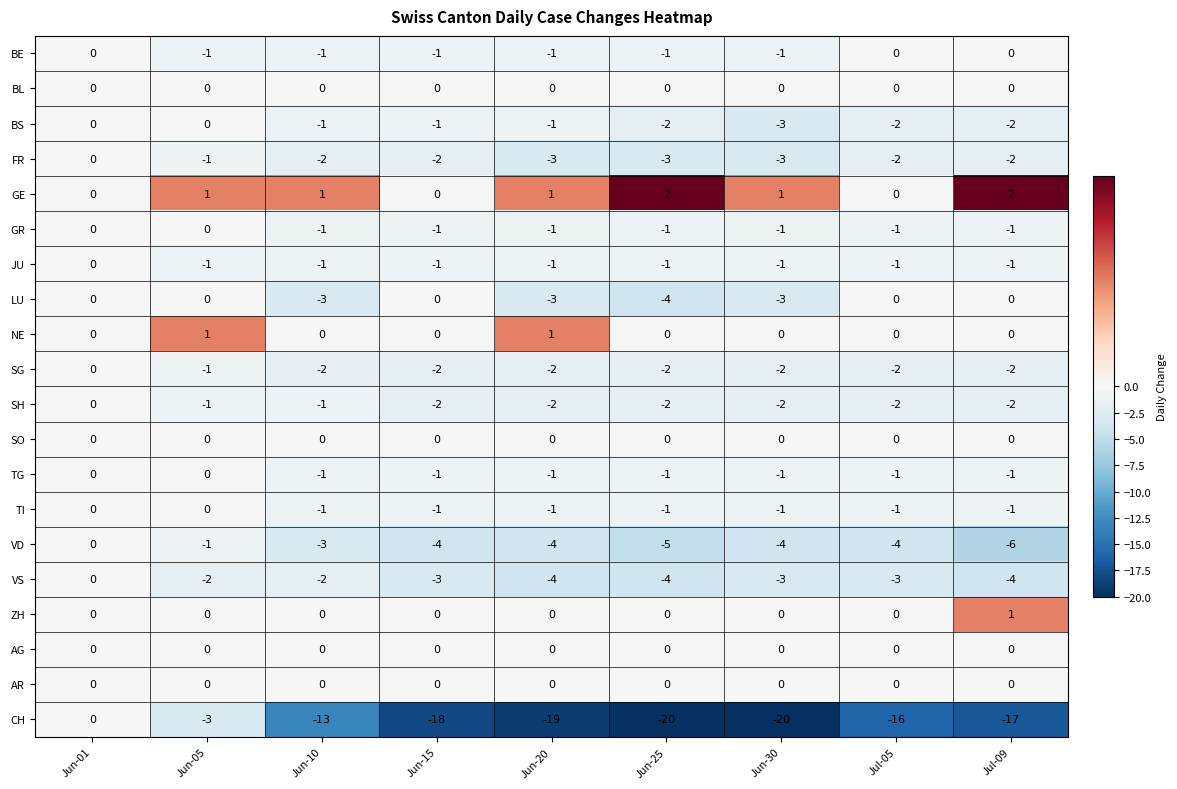

The value of SG at Jul-05 is -1. True or false?

False